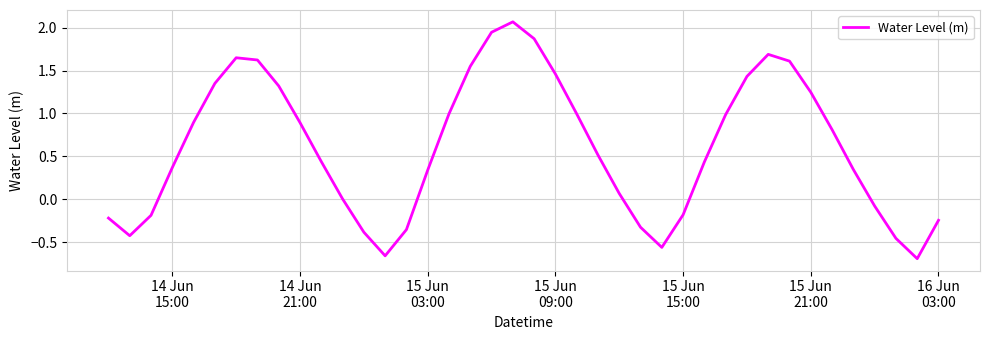

What is the difference between the maximum and minimum values?

2.8